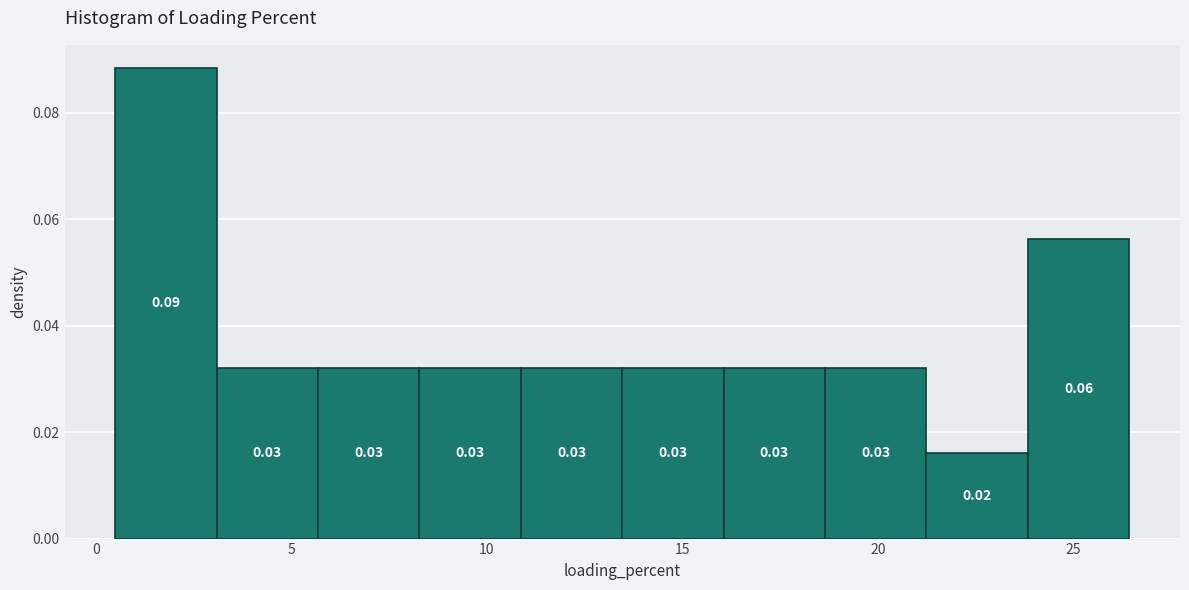

Over which range of the x-axis is the bar tallest?

0.5 to 3.0